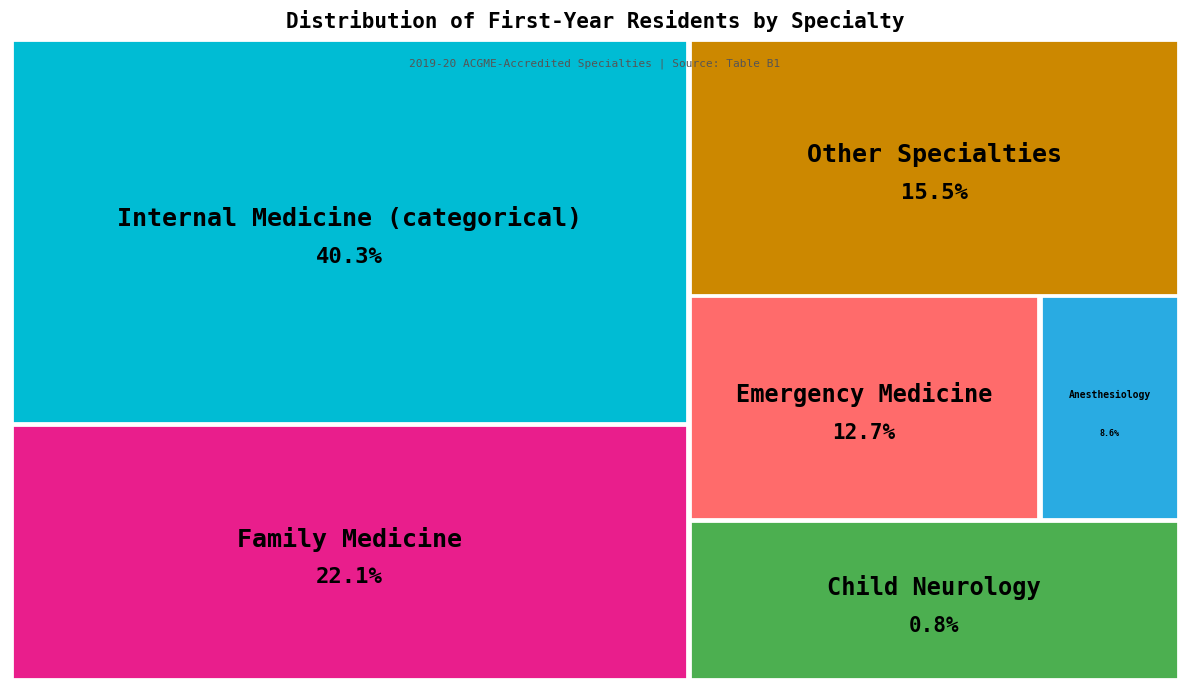

Which slice is the smallest?

Child Neurology